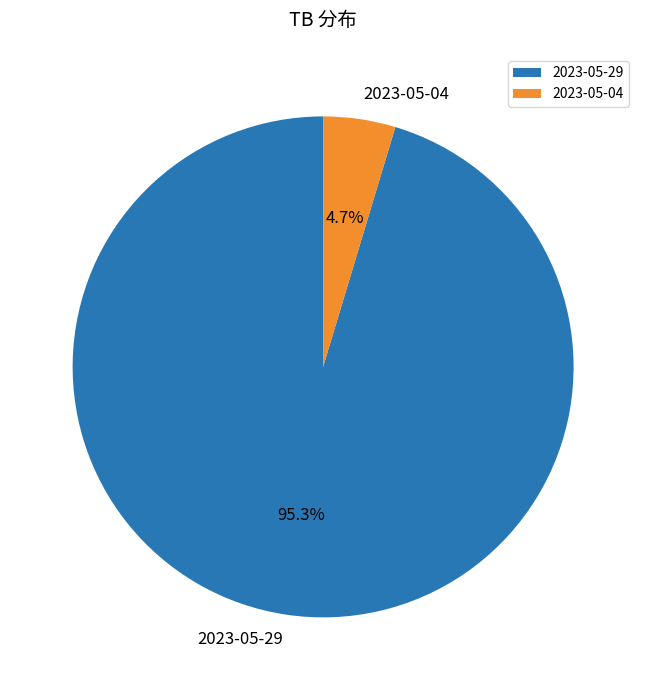

Rank the categories by value from lowest to highest.

2023-05-04, 2023-05-29